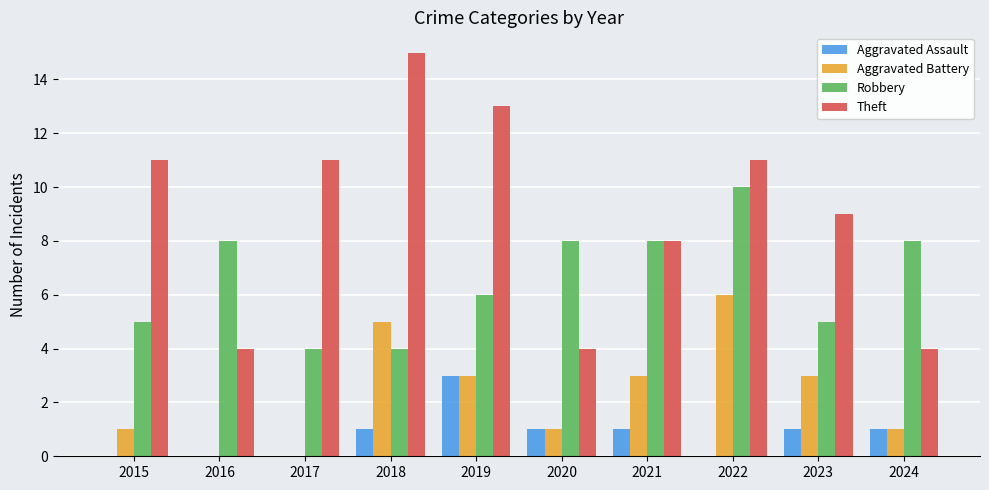

How many Aggravated Battery values are between 1 and 3?

6